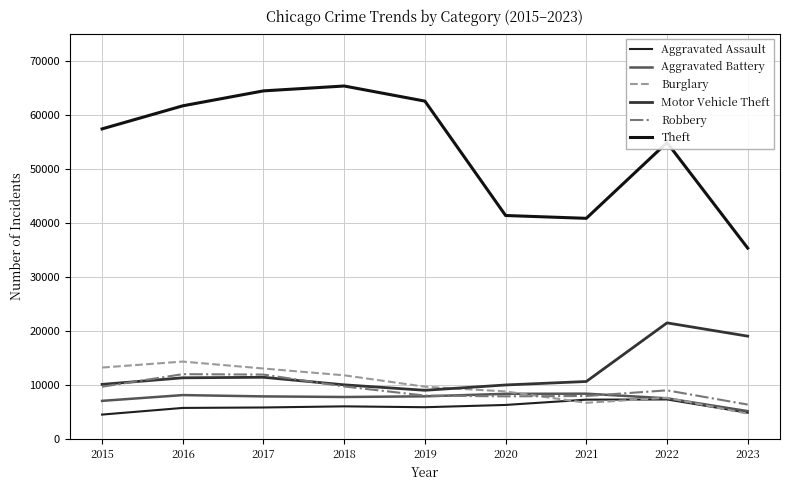

At which category is the sum across all series the highest?

2017